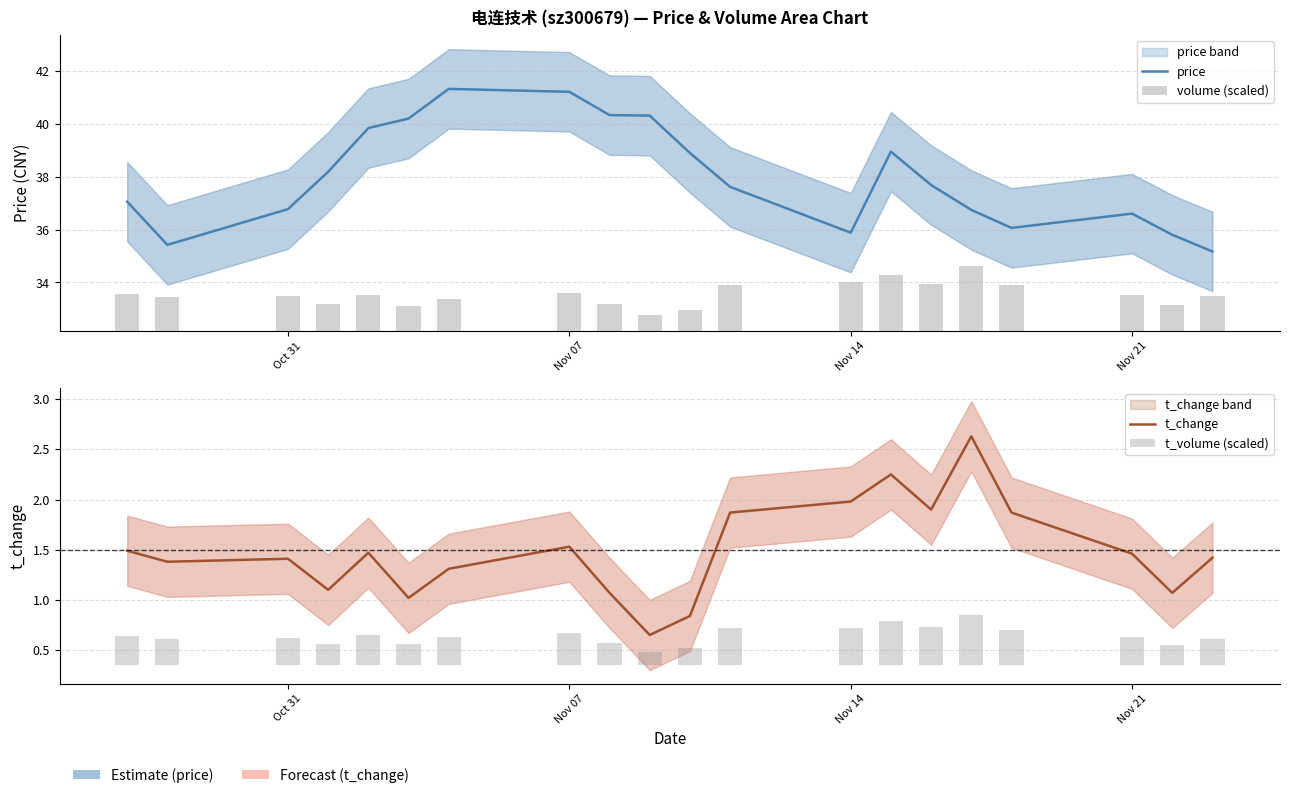

How many data points in price are above 37?

12